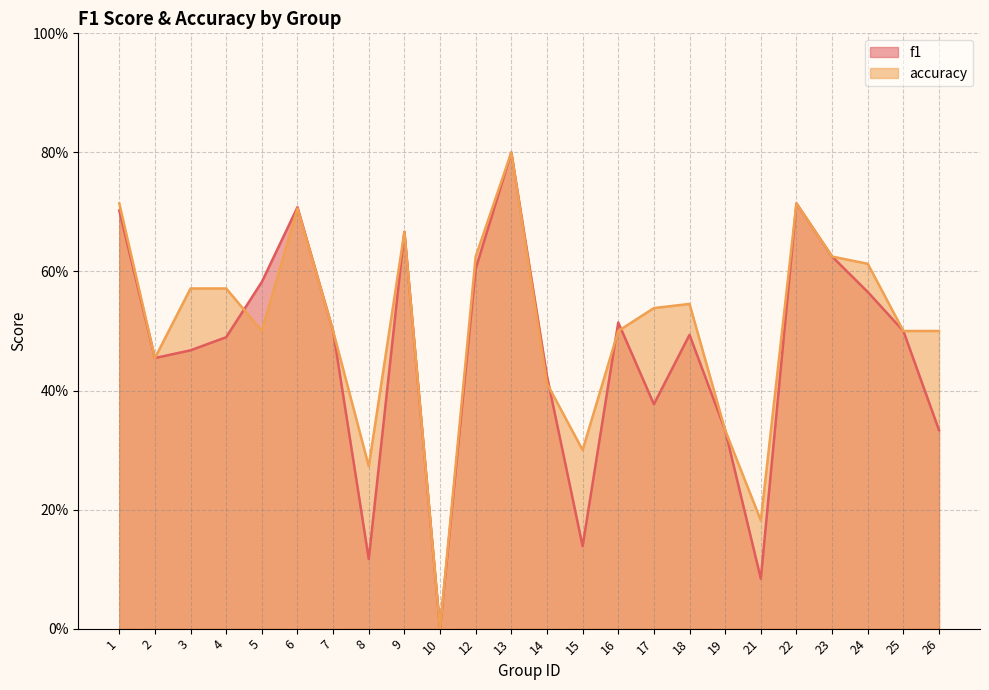

Reading left to right, extract all data points from this chart.

f1: 1=0.7	2=0.5	3=0.5	4=0.5	5=0.6	6=0.7	7=0.5	8=0.1	9=0.7	10=0.0	12=0.6	13=0.8	14=0.4	15=0.1	16=0.5	17=0.4	18=0.5	19=0.3	21=0.1	22=0.7	23=0.6	24=0.6	25=0.5	26=0.3
accuracy: 1=0.7	2=0.5	3=0.6	4=0.6	5=0.5	6=0.7	7=0.5	8=0.3	9=0.7	10=0.0	12=0.6	13=0.8	14=0.4	15=0.3	16=0.5	17=0.5	18=0.5	19=0.3	21=0.2	22=0.7	23=0.6	24=0.6	25=0.5	26=0.5